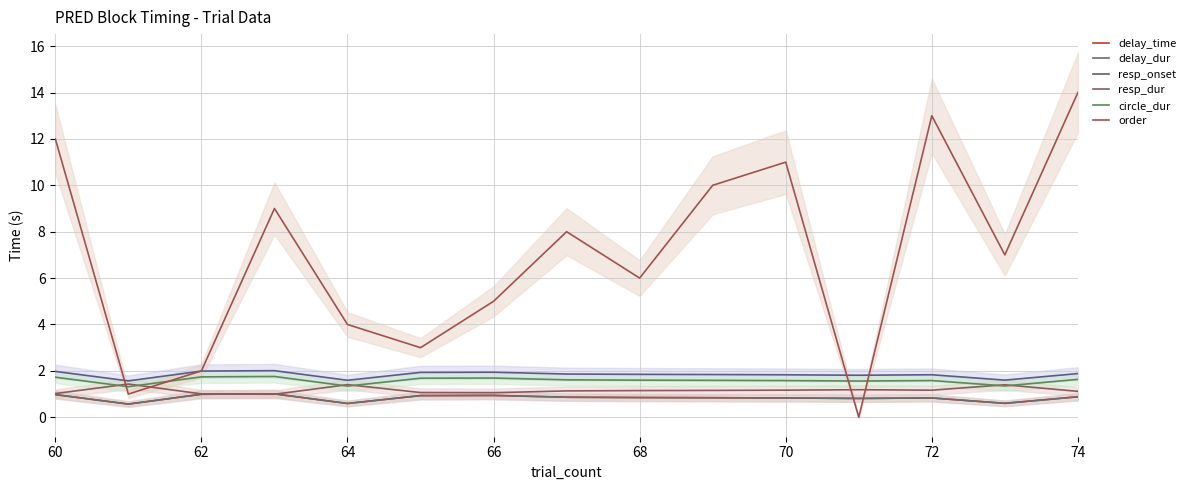

What is the difference between the highest and lowest values at 72?

12.2